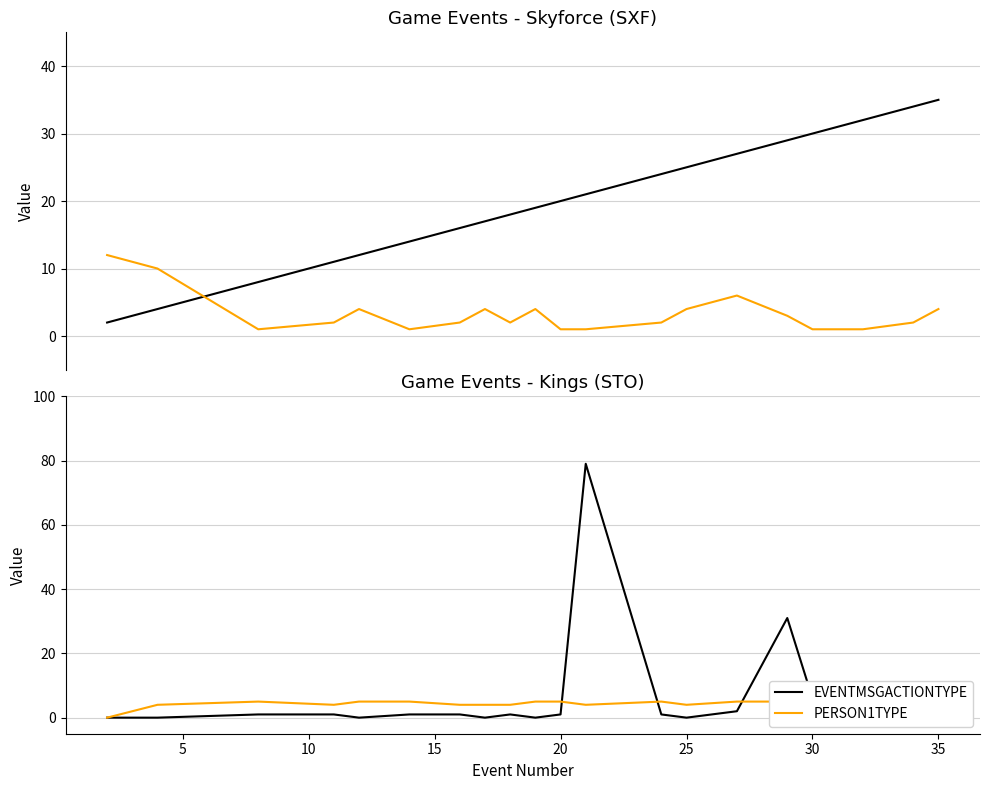

Rank the series by their maximum value, from highest to lowest.

EVENTMSGACTIONTYPE, EVENTNUM, EVENTMSGTYPE, PERSON1TYPE